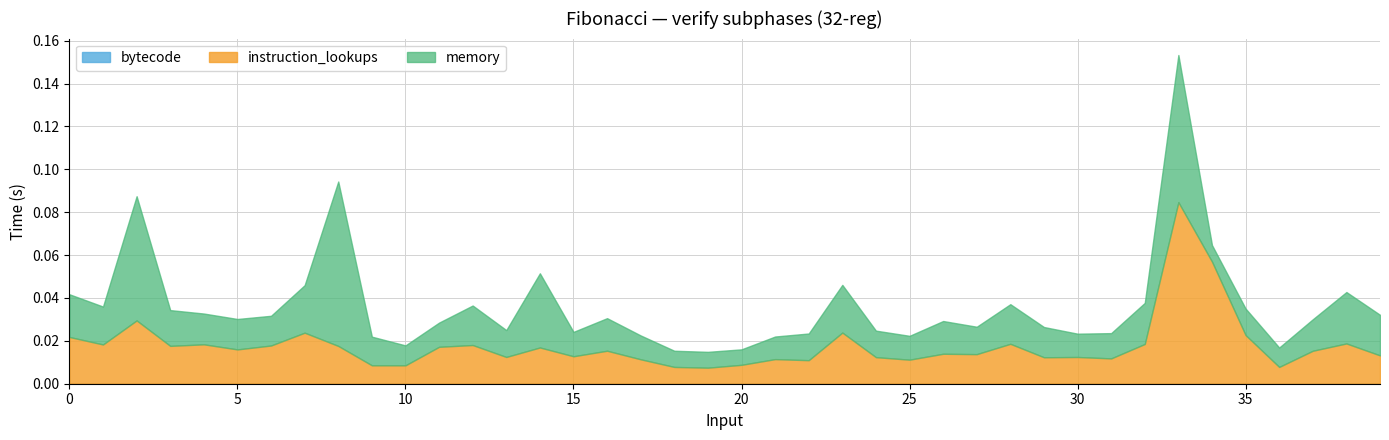

How many distinct data groups are displayed?

3